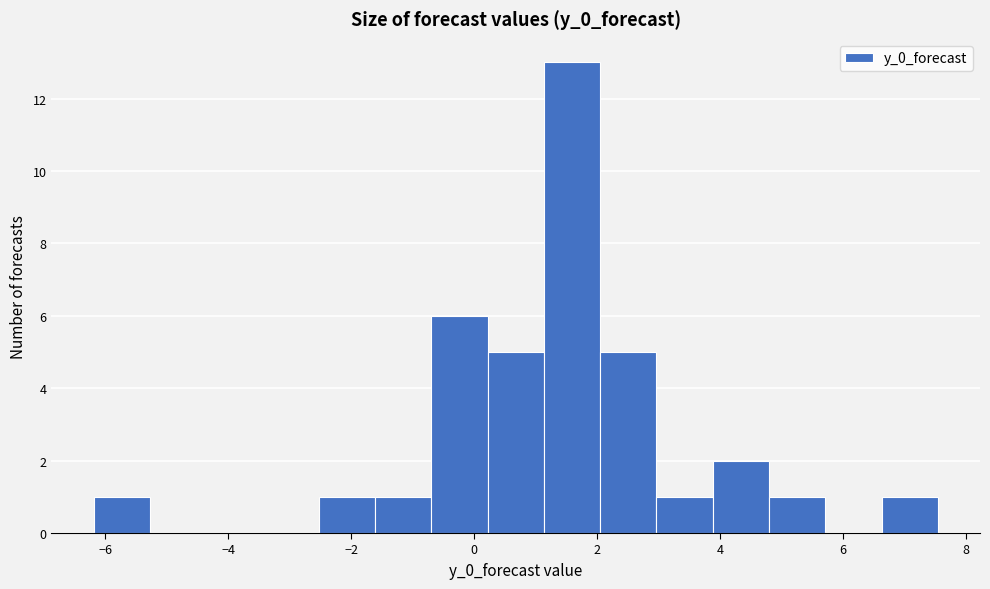

Reading left to right, transcribe this chart: for each bar, give the range it covers on the x-axis and its height. Neither the bar edges nor the heights are printed on the chart, so give them approximately, as read against the axes.

-6.2 to -5.2: 1
-5.2 to -4.4: 0
-4.4 to -3.4: 0
-3.4 to -2.6: 0
-2.6 to -1.6: 1
-1.6 to -0.6: 1
-0.6 to 0.2: 6
0.2 to 1.2: 5
1.2 to 2.0: 13
2.0 to 3.0: 5
3.0 to 3.8: 1
3.8 to 4.8: 2
4.8 to 5.8: 1
5.8 to 6.6: 0
6.6 to 7.6: 1